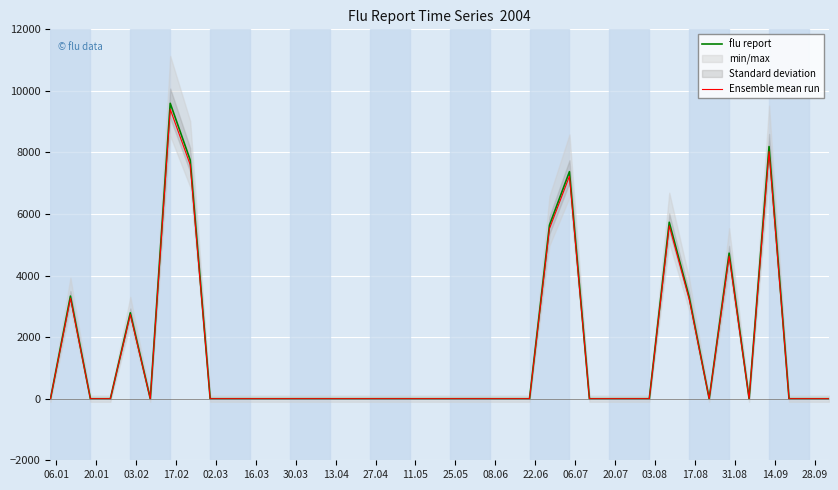

Which series has the widest spread of values?

flu report